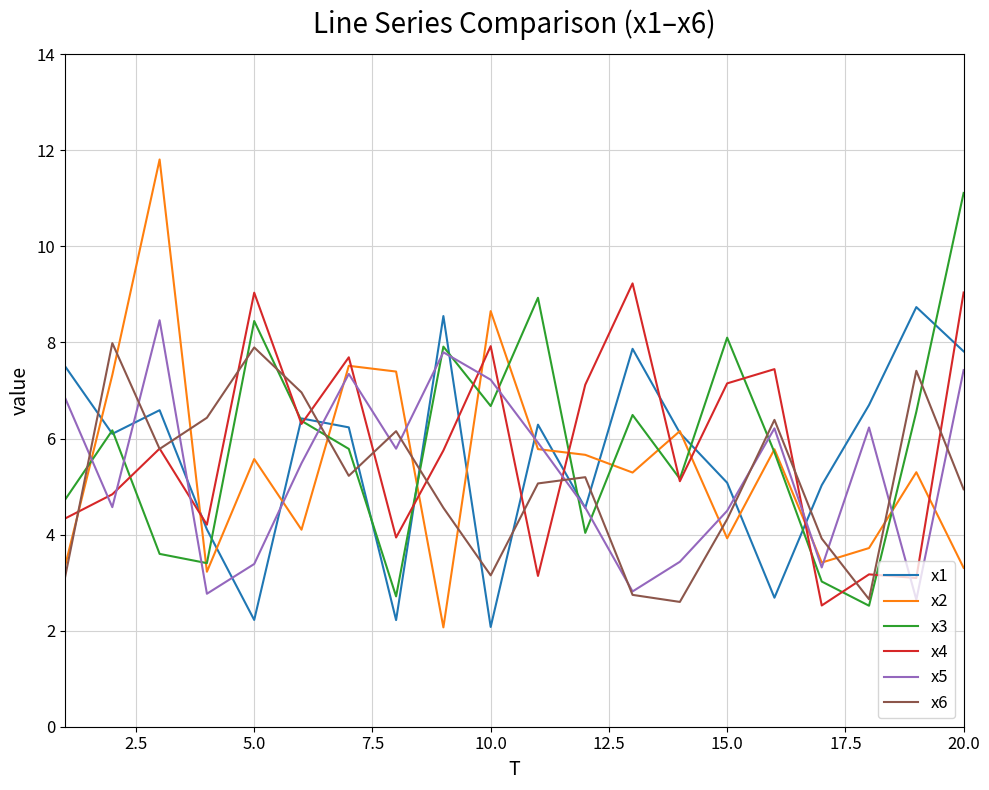

What is the difference between the maximum and minimum values in the x5 series?

5.8